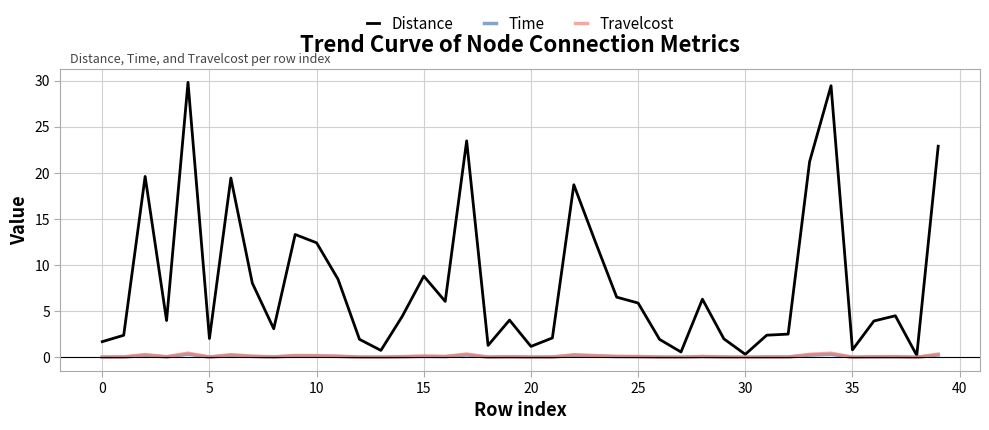

Which series has the largest total across all categories?

Distance